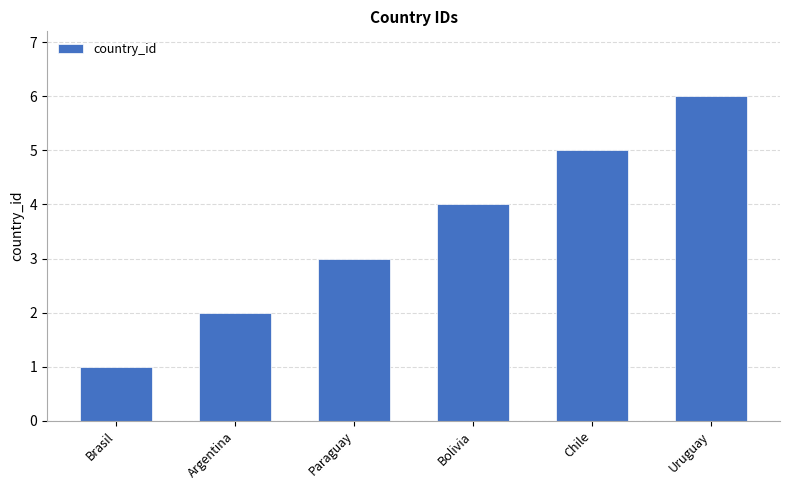

Rank the categories by value from highest to lowest.

Uruguay, Chile, Bolivia, Paraguay, Argentina, Brasil